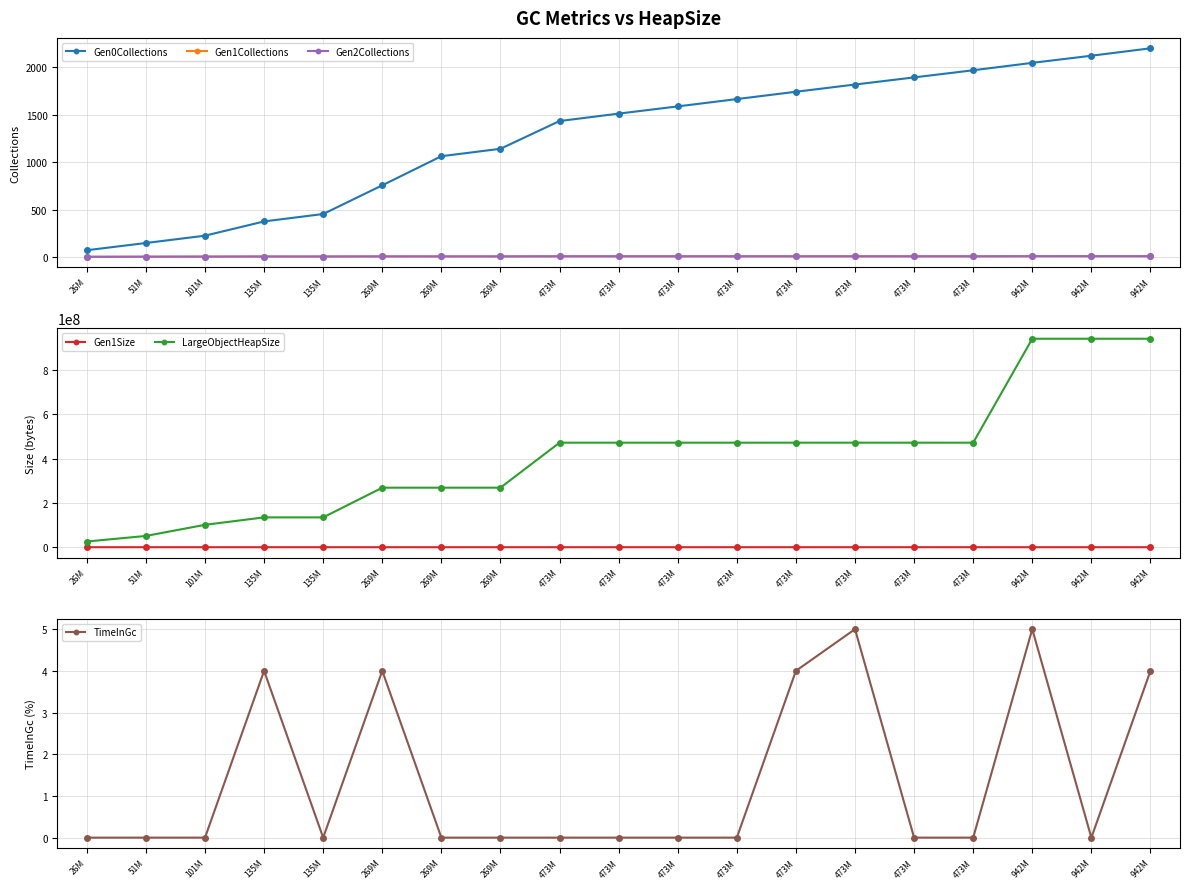

What are all the series names shown in the legend?

Gen0Collections, Gen1Collections, Gen2Collections, Gen1Size, LargeObjectHeapSize, TimeInGc